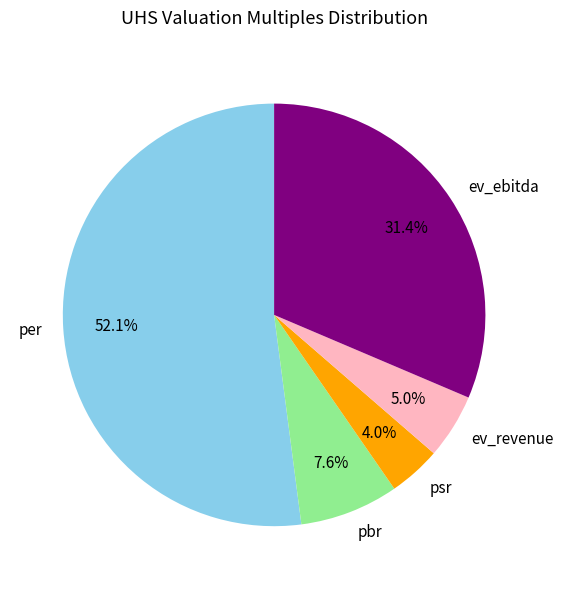

Which category has the smallest portion of the pie?

psr